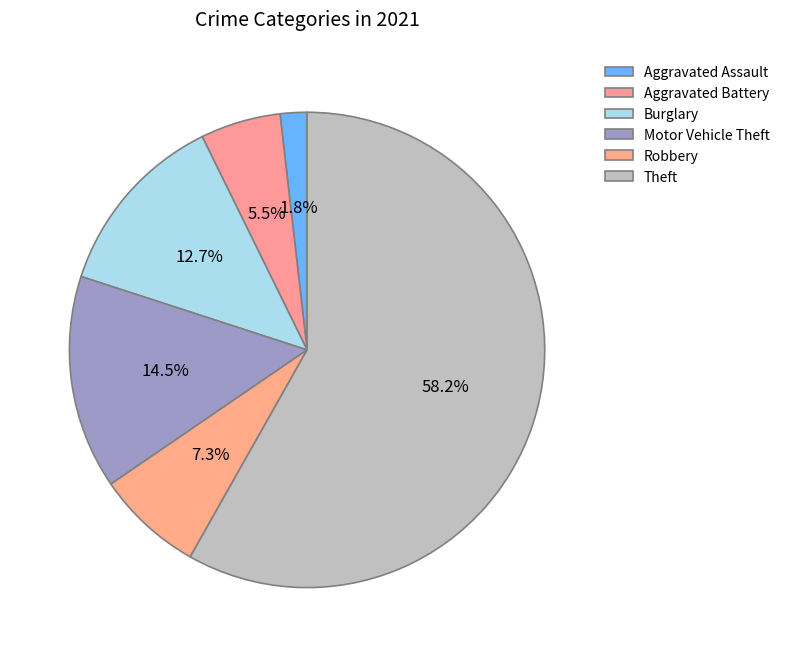

The Burglary slice represents 13% of the pie. True or false?

True